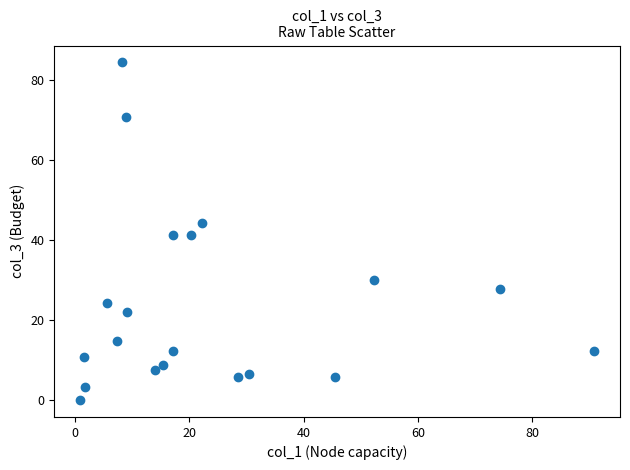

What is the range of X values (max minus min)?

90.0